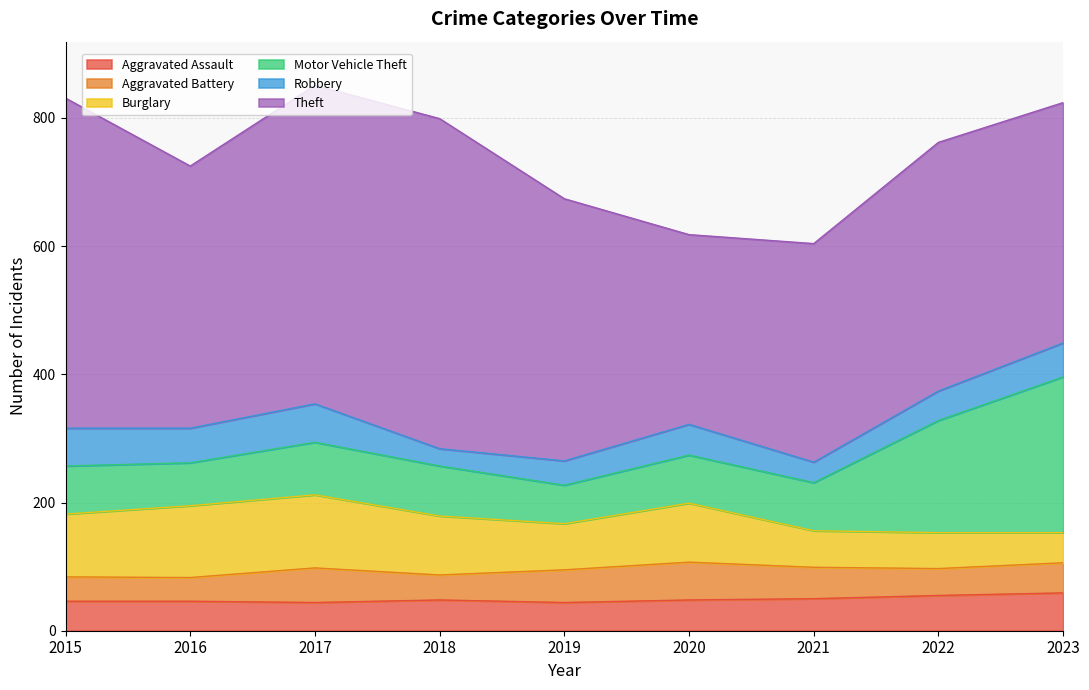

Which series has the widest spread of values?

Theft